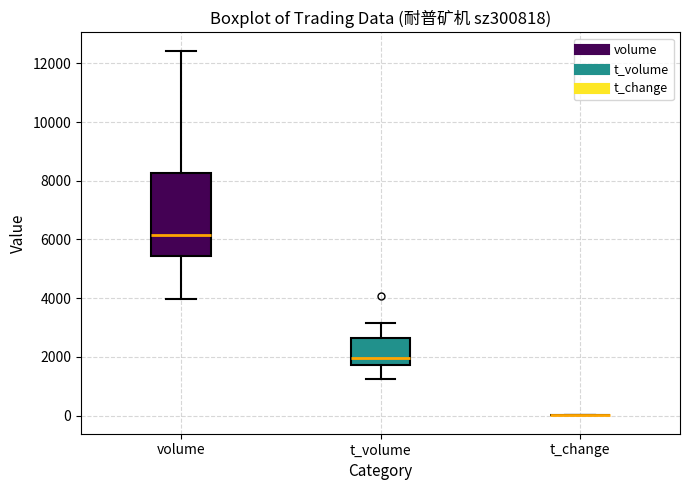

Reading left to right, read every box against the y-axis: the position of its median line, the range the box covers, and the ends of its whiskers. The values are not printed on the chart, so give them approximately, as read against the axis.

volume: median 6200, box 5400 to 8200, whiskers 4000 to 12400
t_volume: median 2000, box 1800 to 2600, whiskers 1200 to 3200
t_change: box collapsed to a line at 0, whiskers 0 to 0